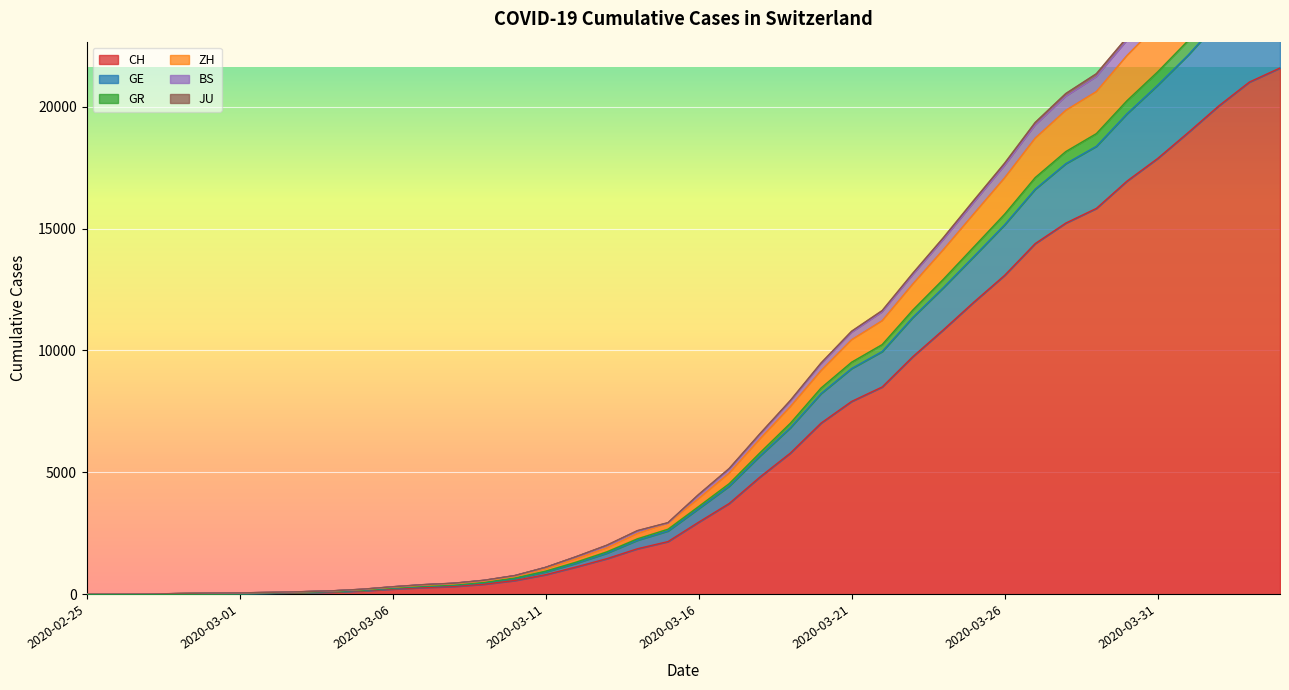

How many values in ZH are above zero?

39